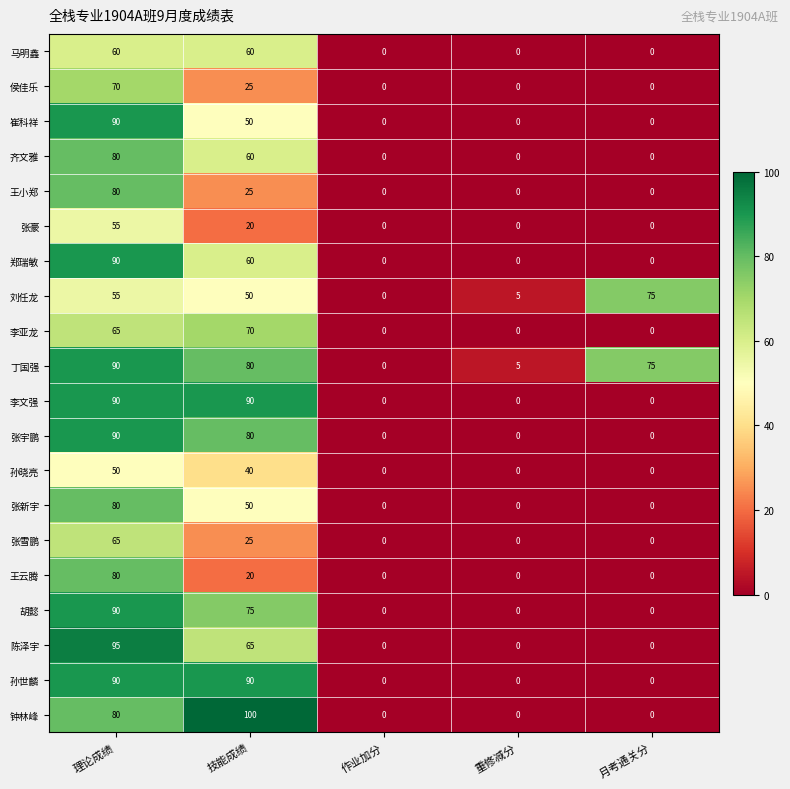

The 马明鑫 series shows -33 at 作业加分. True or false?

False